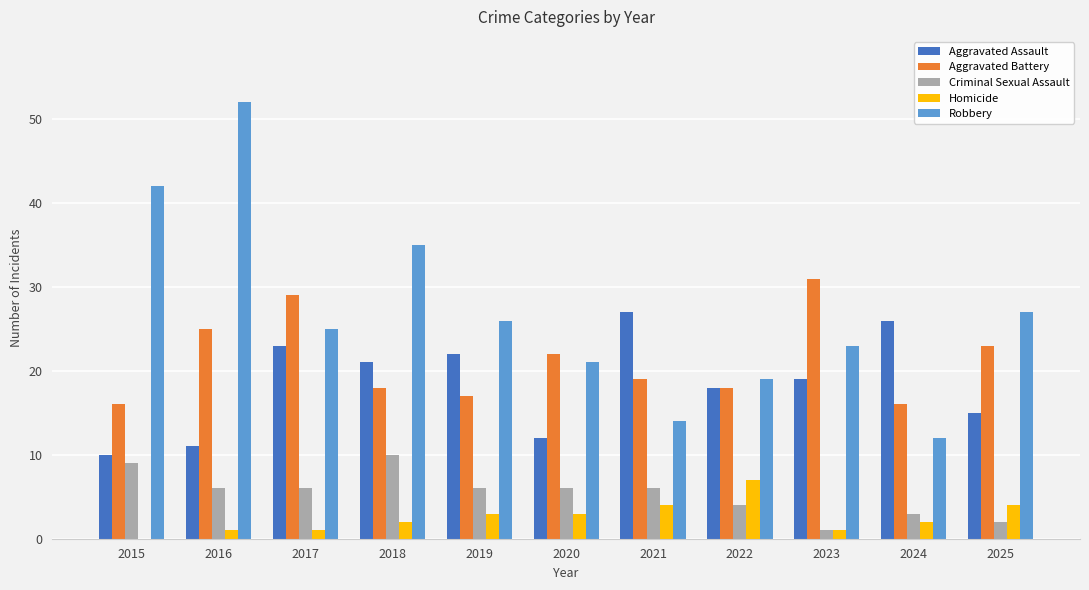

Reading right to left, what are all the values shown in this chart?

Aggravated Assault: 2025=15	2024=26	2023=19	2022=18	2021=27	2020=12	2019=22	2018=21	2017=23	2016=11	2015=10
Aggravated Battery: 2025=23	2024=16	2023=31	2022=18	2021=19	2020=22	2019=17	2018=18	2017=29	2016=25	2015=16
Criminal Sexual Assault: 2025=2	2024=3	2023=1	2022=4	2021=6	2020=6	2019=6	2018=10	2017=6	2016=6	2015=9
Homicide: 2025=4	2024=2	2023=1	2022=7	2021=4	2020=3	2019=3	2018=2	2017=1	2016=1	2015=0
Robbery: 2025=27	2024=12	2023=23	2022=19	2021=14	2020=21	2019=26	2018=35	2017=25	2016=52	2015=42